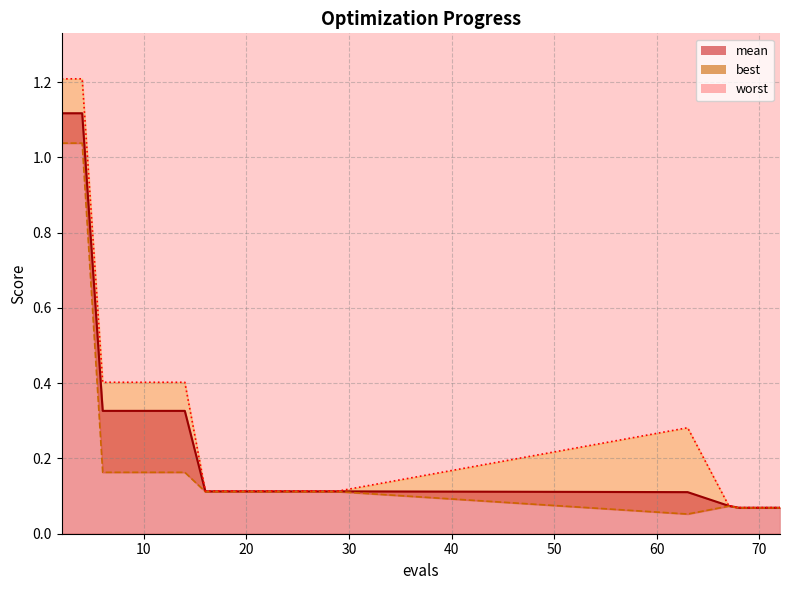

Reading left to right, what are all the values shown in this chart?

mean: 1.1	1.1	0.3	0.3	0.3	0.3	0.3	0.1	0.1	0.1	0.1	0.1	0.1	0.1	0.1	0.1	0.1	0.1	0.1	0.1
best: 1.0	1.0	0.2	0.2	0.2	0.2	0.2	0.1	0.1	0.1	0.1	0.1	0.1	0.1	0.1	0.1	0.1	0.1	0.1	0.1
worst: 1.2	1.2	0.4	0.4	0.4	0.4	0.4	0.1	0.1	0.1	0.1	0.1	0.1	0.1	0.1	0.3	0.1	0.1	0.1	0.1